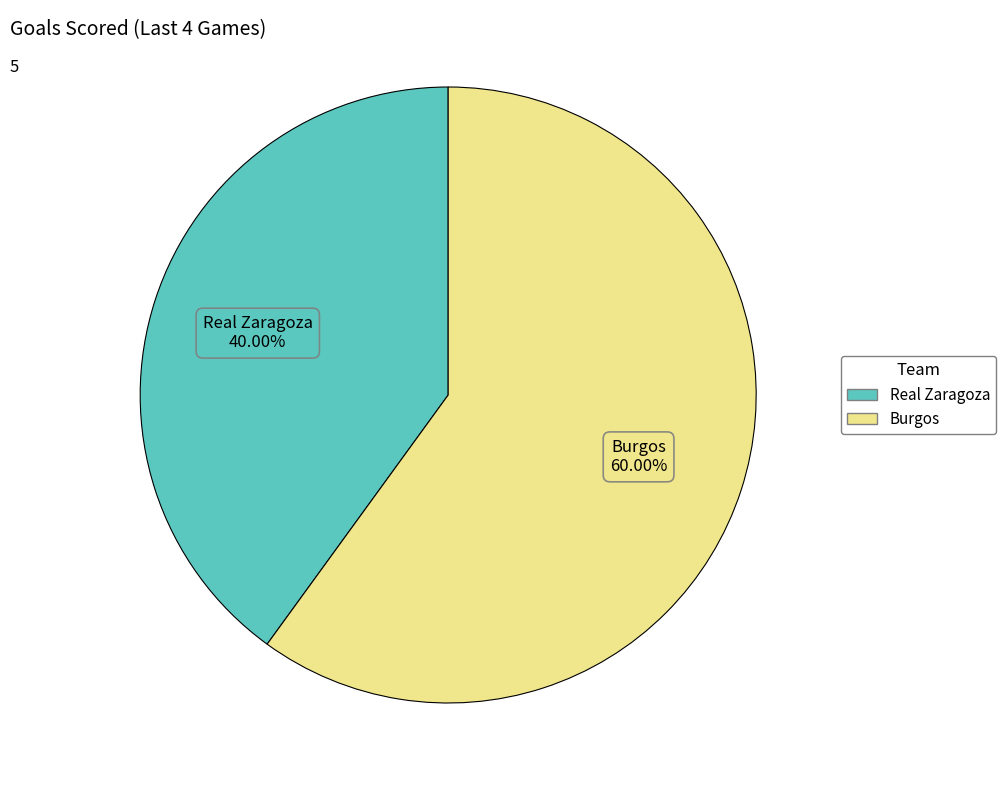

Is it true that Burgos is 60% of the pie?

True